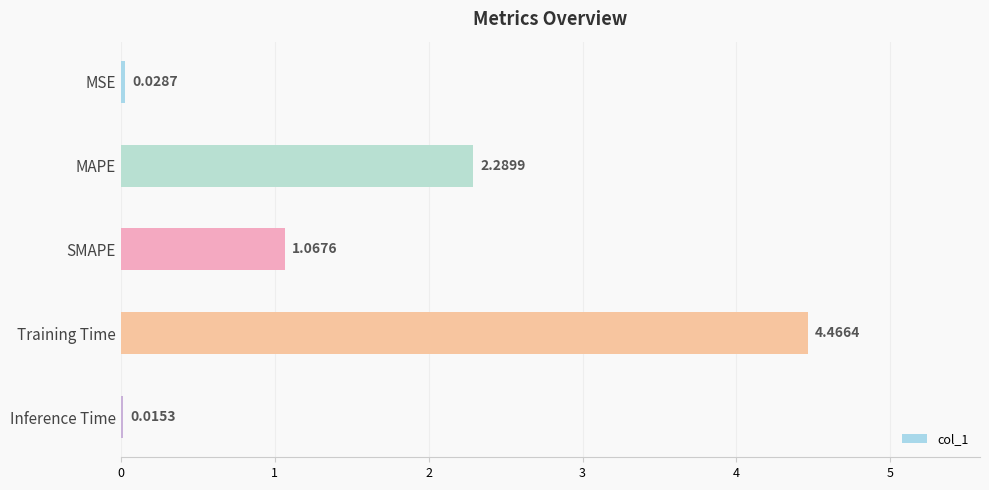

What is the sum of the values at MAPE and SMAPE?

3.4